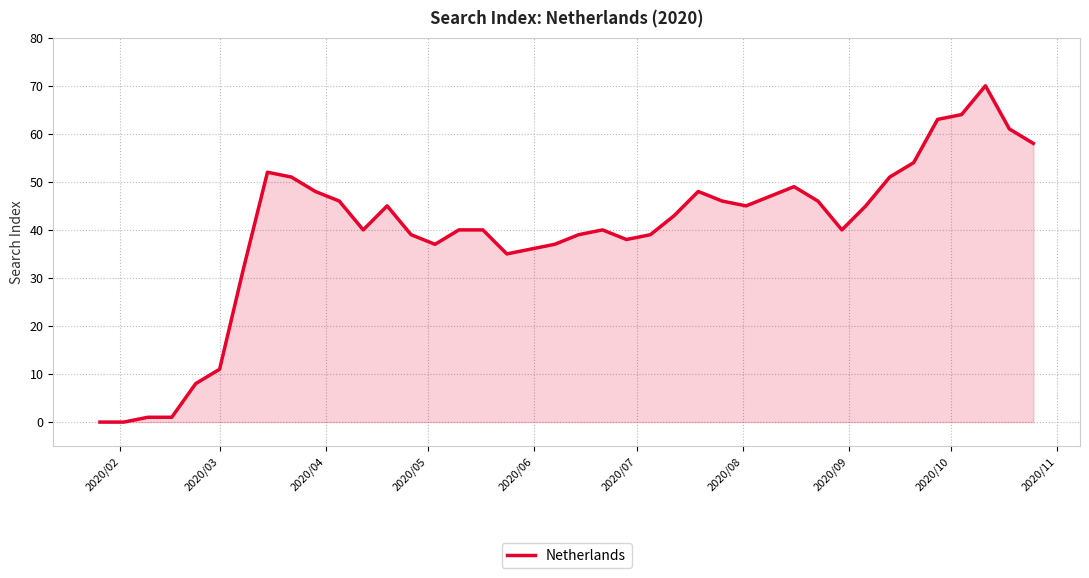

Does the chart display data point markers on the line(s)?

No